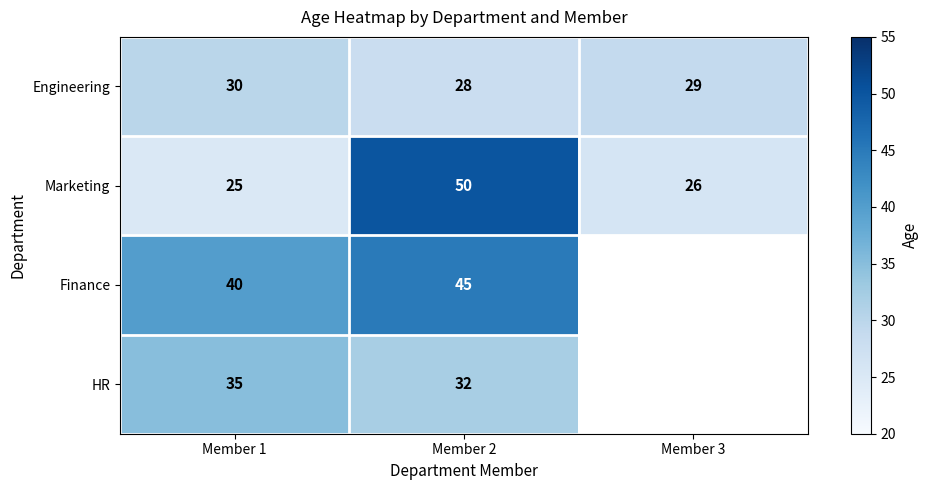

At how many categories does at least one series exceed 48?

1